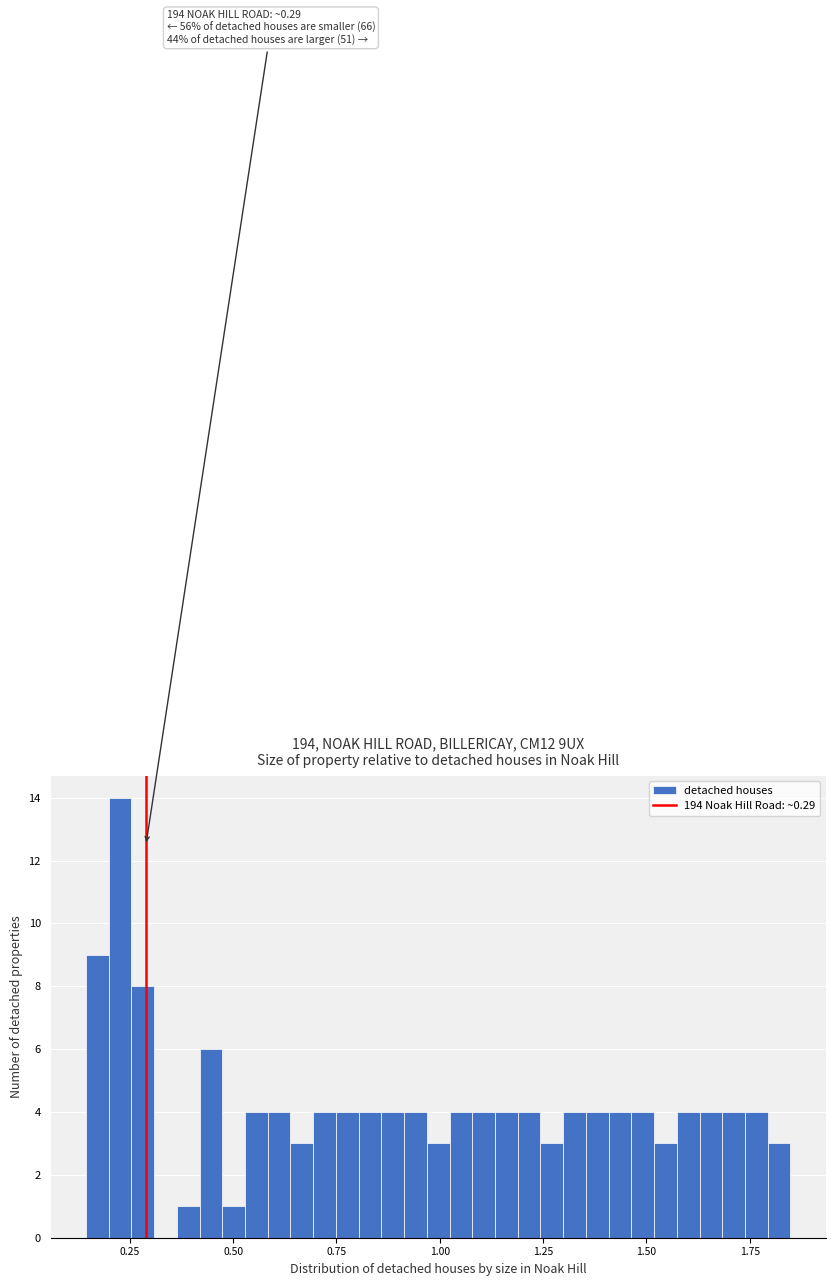

Around what value on the x-axis is the tallest bar? Give the approximate position of its centre, as read against the axis.

0.25